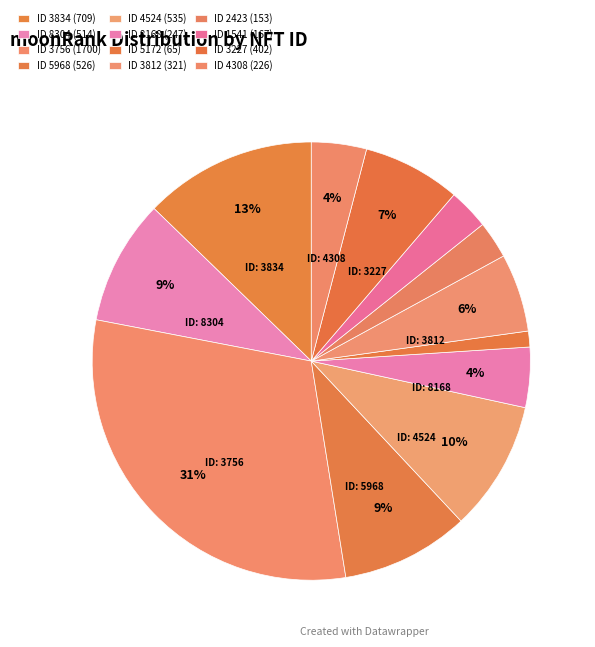

Does any single category account for the majority?

No